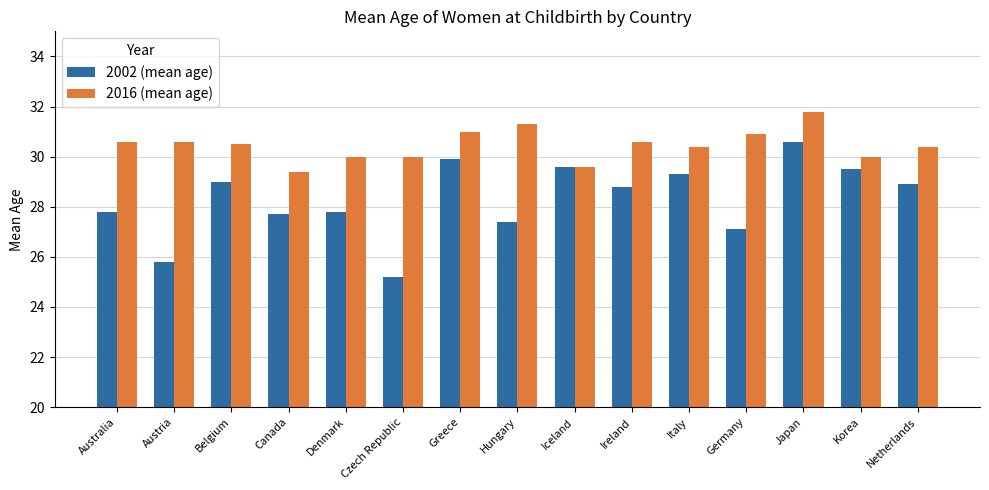

List the series in order of their peak value, lowest first.

2002 (mean age), 2016 (mean age)